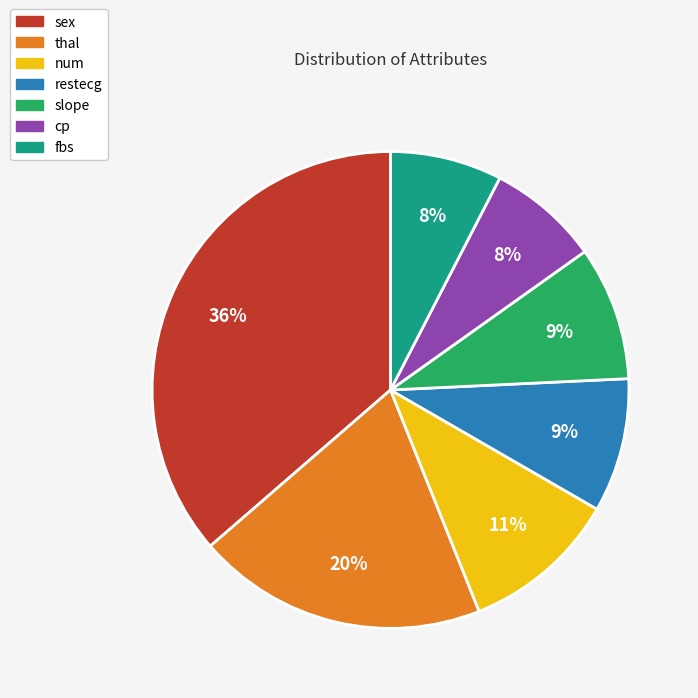

Does any single category account for the majority?

No